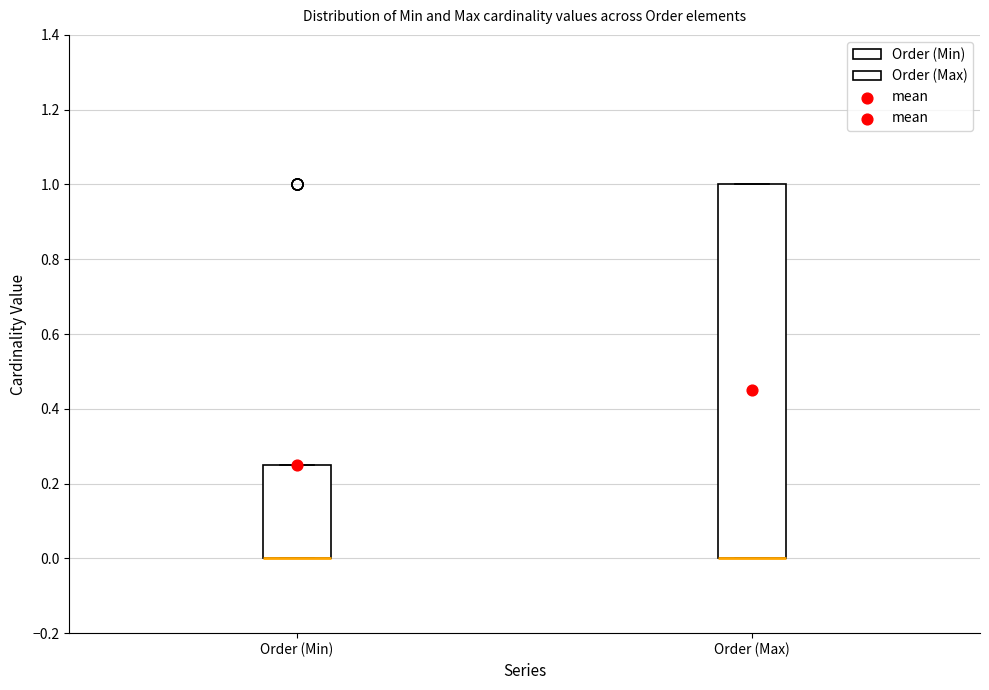

Reading left to right, transcribe this box plot: for each box, give where its median line is, the range the box spans, and where its two whiskers end, as read against the y-axis. The values are not printed on the chart, so give them approximately, as read against the axis.

Order (Min): median 0.00 (drawn on the box's lower edge), box 0.00 to 0.26, whiskers 0.00 to 0.26
Order (Max): median 0.00 (drawn on the box's lower edge), box 0.00 to 1.00, whiskers 0.00 to 1.00